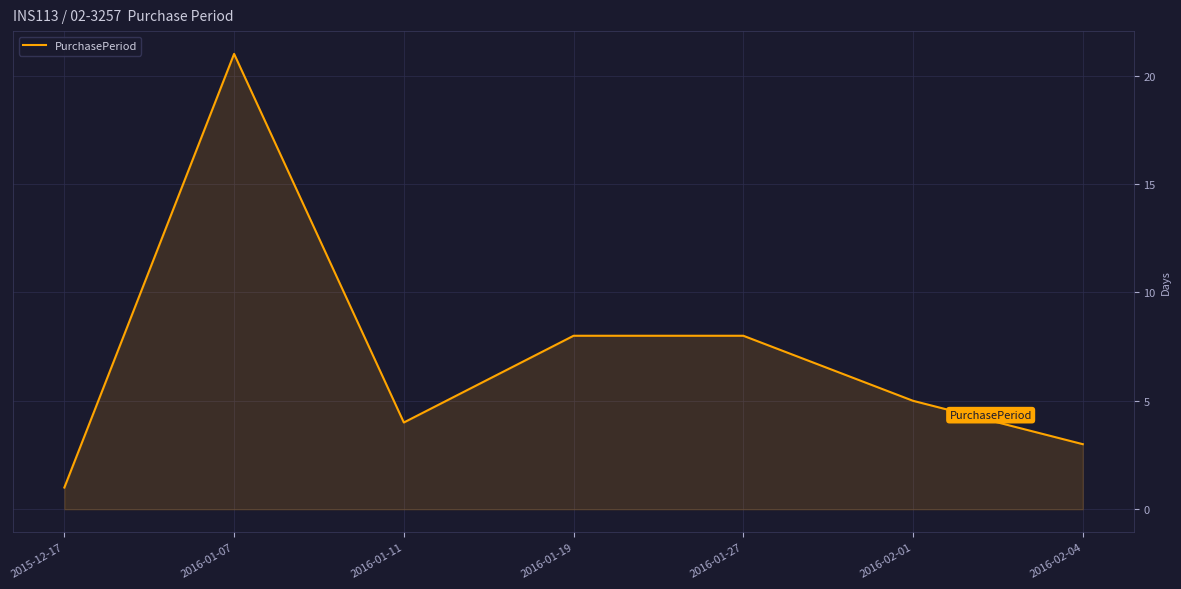

What is the change in value from 2016-01-07 to 2016-02-01?

-16